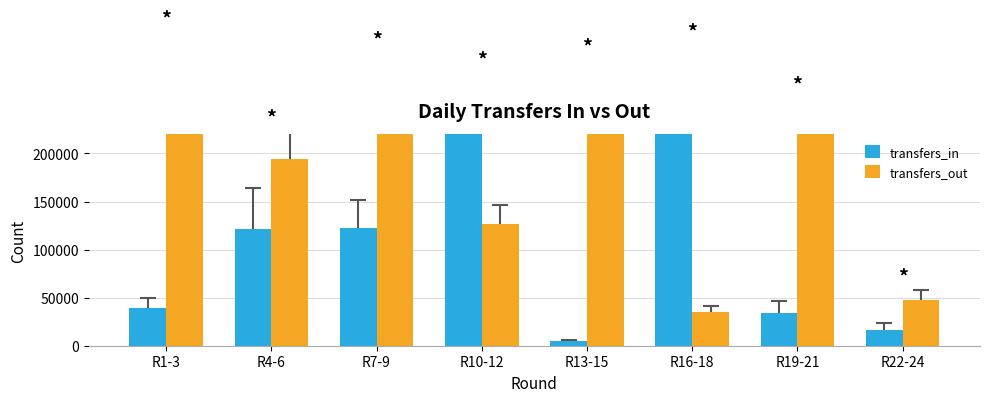

What is the difference between the second highest and second lowest values in the transfers_out series?

208843